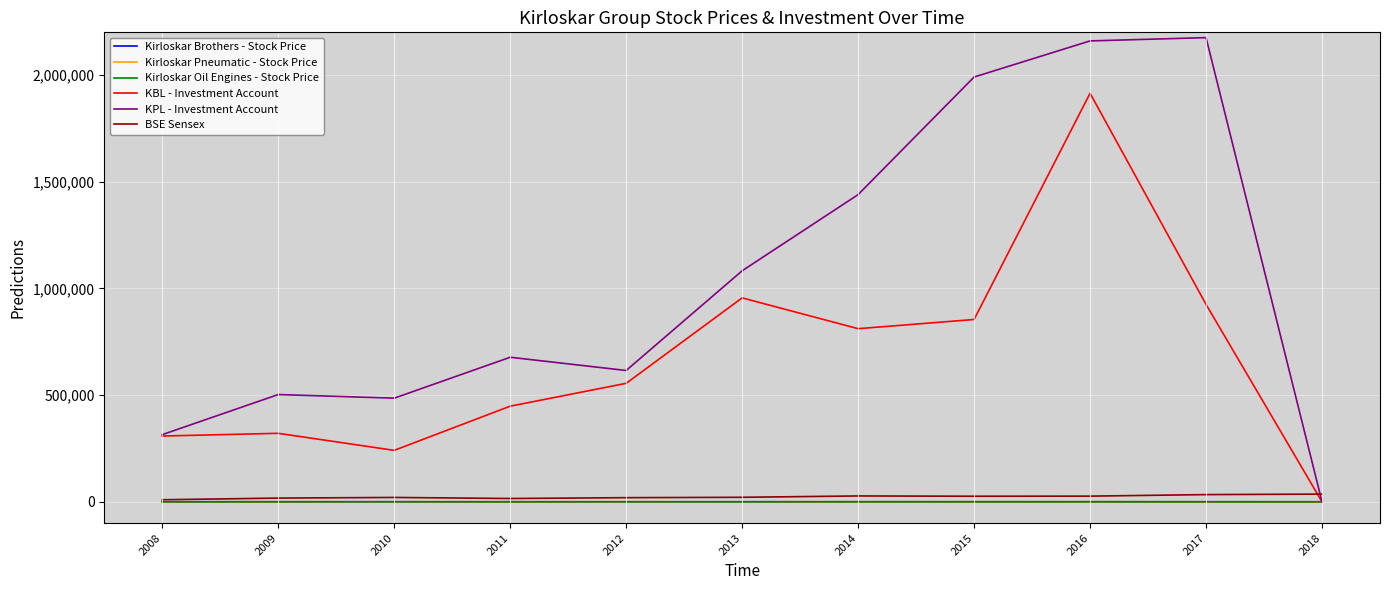

What is the difference between the maximum and minimum values in the KBL - Investment Account series?

1914528